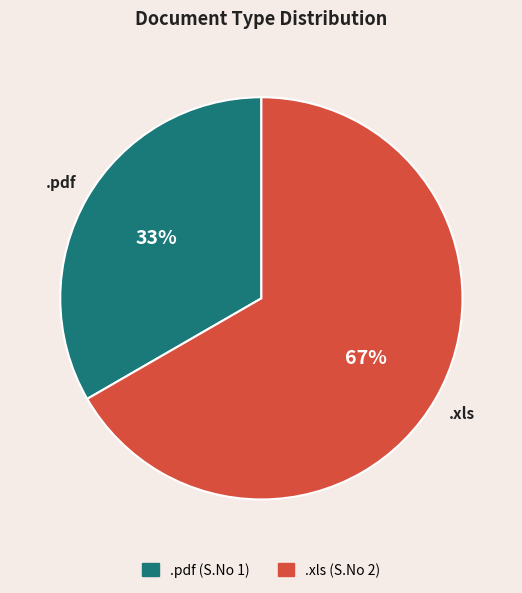

To the nearest percent, what is the average slice percentage?

50%